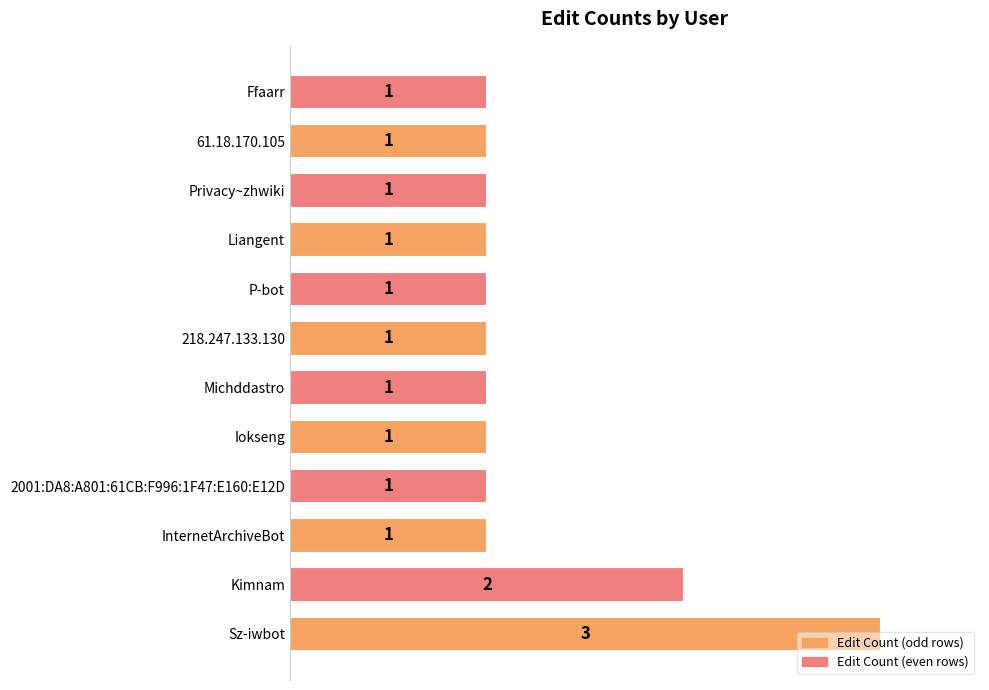

What is the greatest value displayed?

3